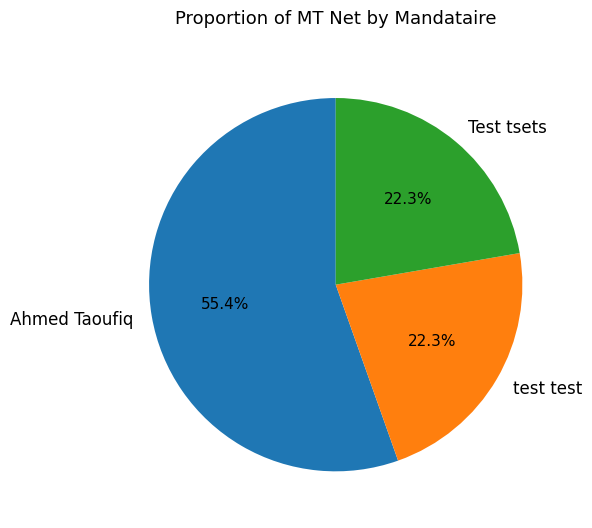

To the nearest percent, what is the difference between the test test and Ahmed Taoufiq slice percentages?

33%